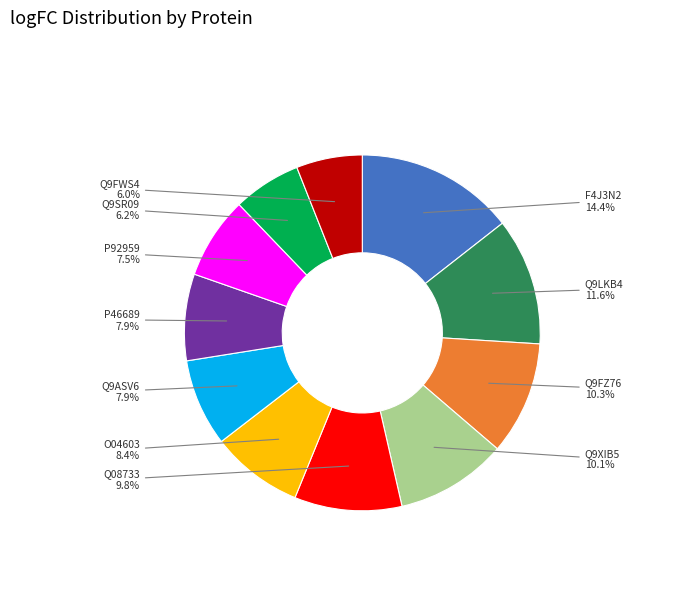

What portion of the pie excludes P92959?

92.5%